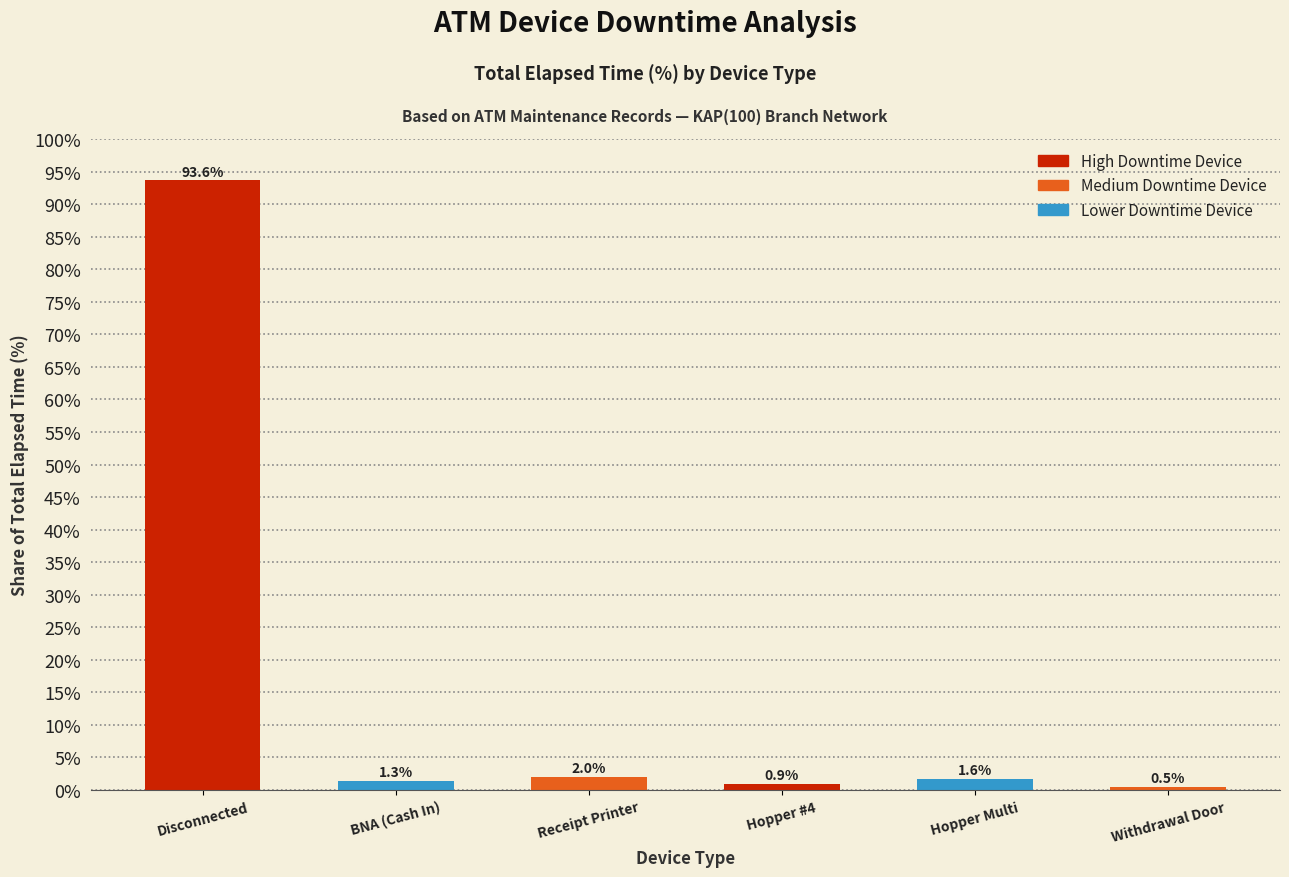

Rank the categories by value from lowest to highest.

Withdrawal Door, Hopper #4, BNA (Cash In), Hopper Multi, Receipt Printer, Disconnected